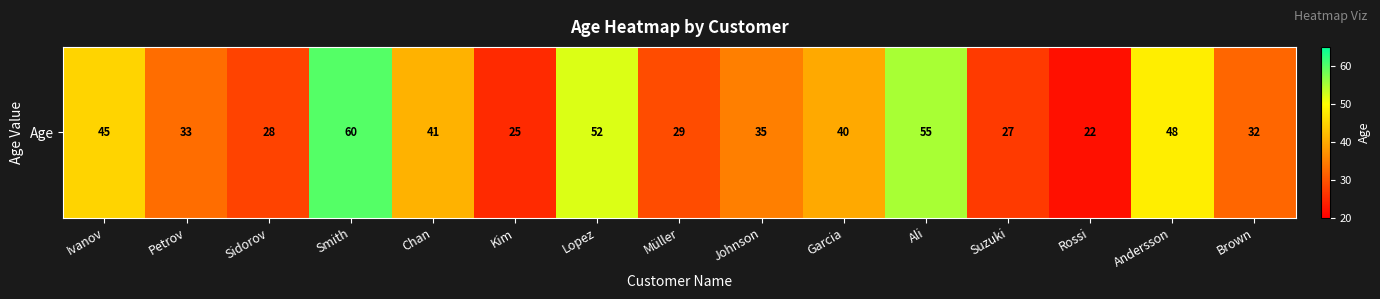

What is the minimum value shown in the chart?

22